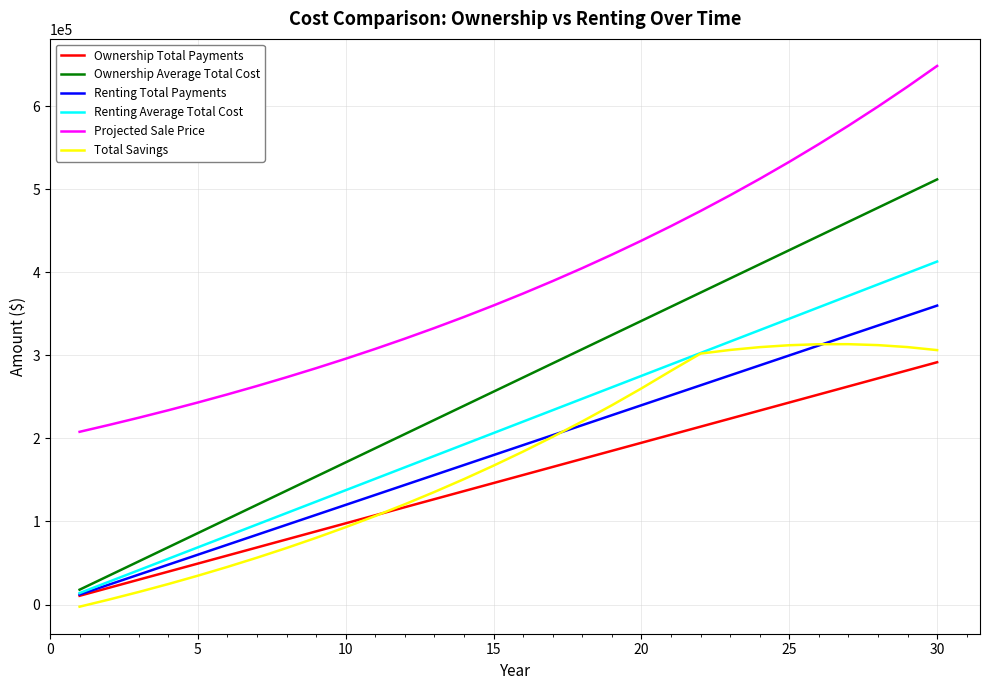

Which series has the widest spread of values?

Ownership Average Total Cost